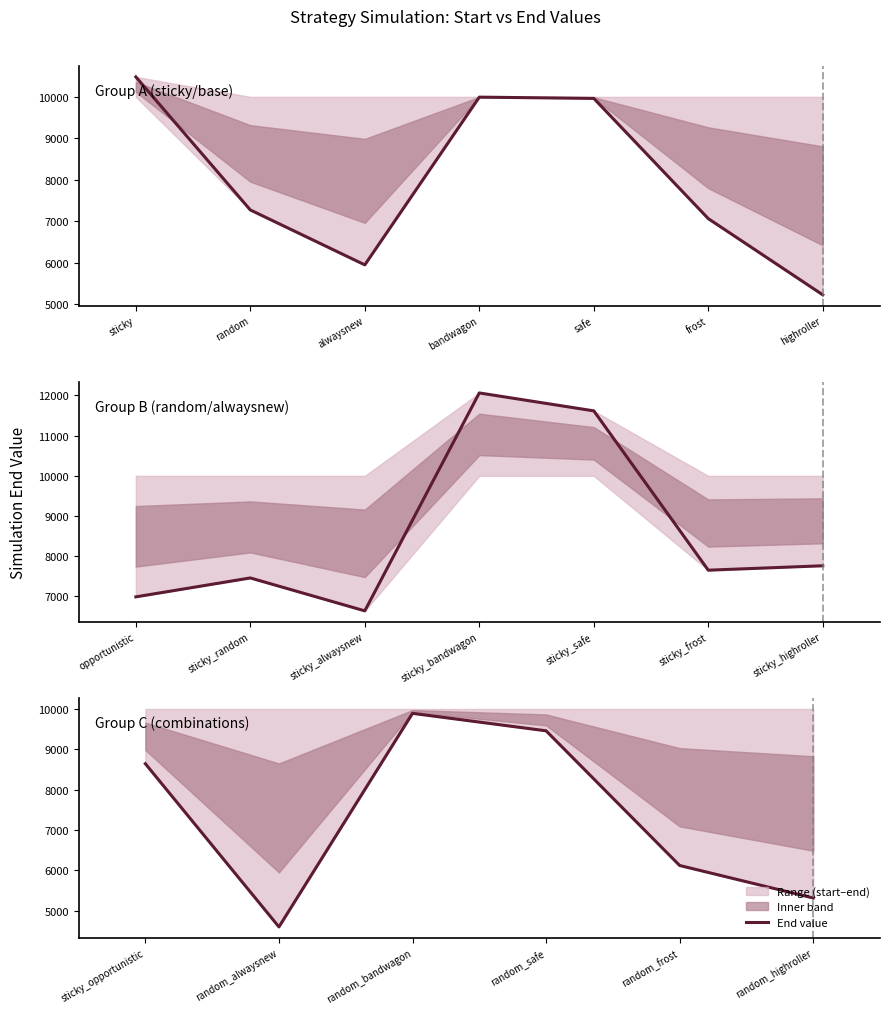

Count the number of categories in the chart.

6